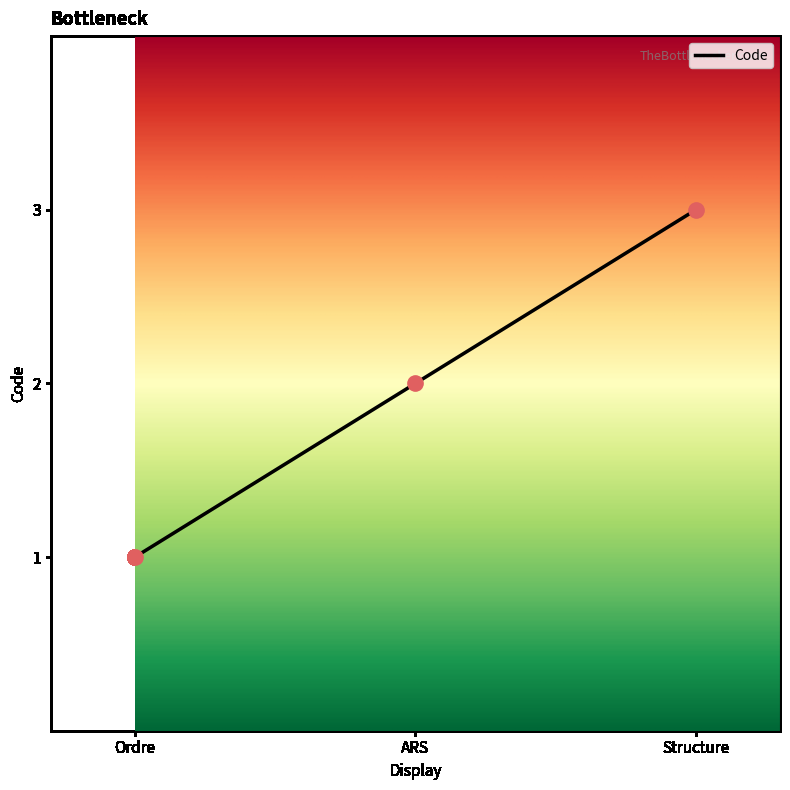

Approximately how many times larger is the value at ARS compared to Ordre?

2.0